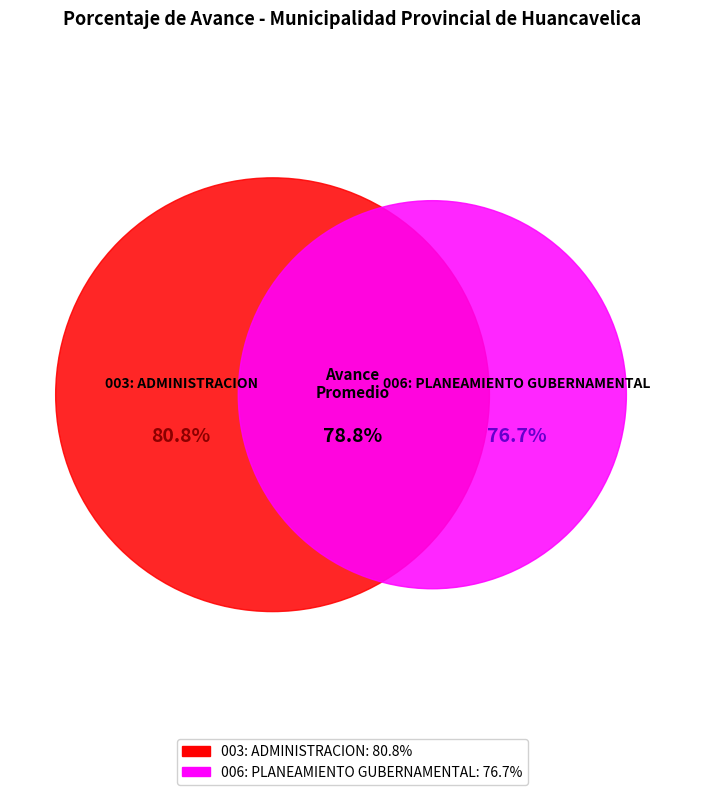

Which category has the smallest portion of the pie?

006: PLANEAMIENTO GUBERNAMENTAL